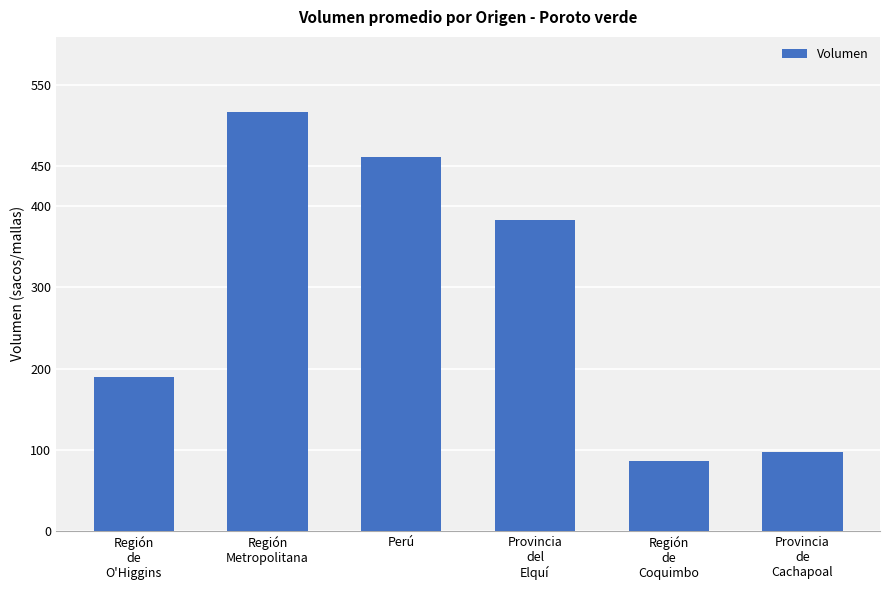

What position from the right is Región
Metropolitana?

5